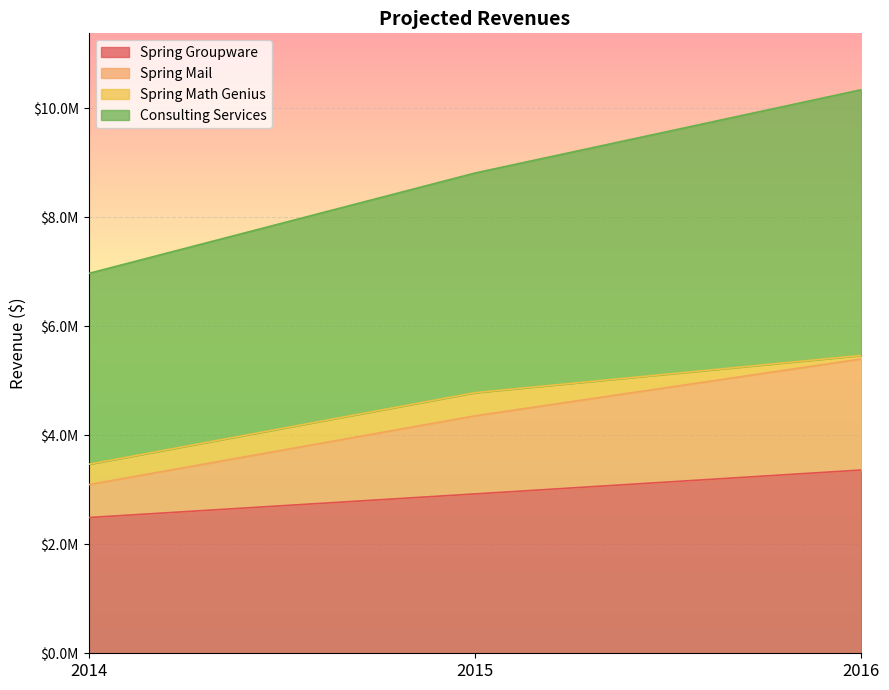

What is the maximum value shown in the chart?

10340395.0